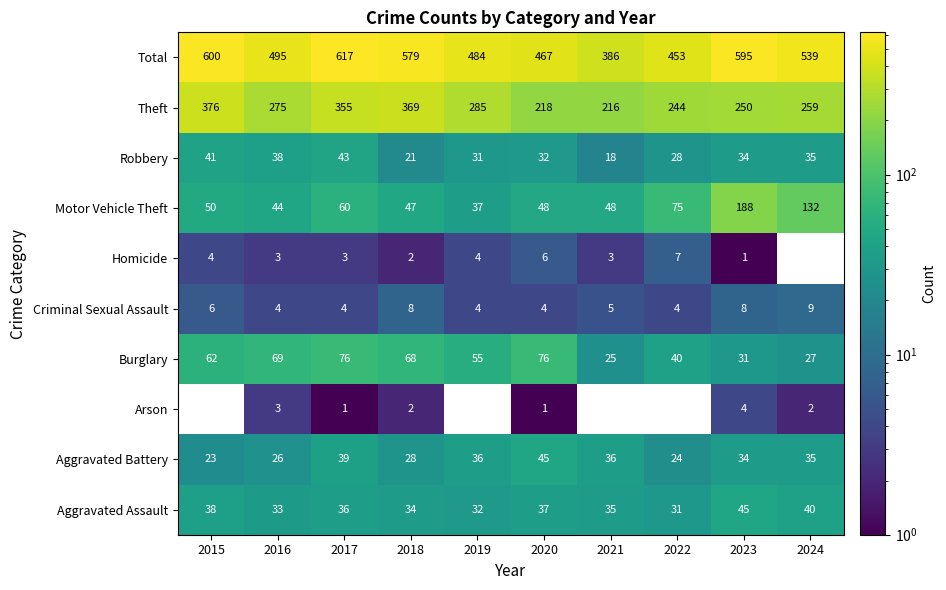

Is it true that Aggravated Assault equals 23 at 2015?

False